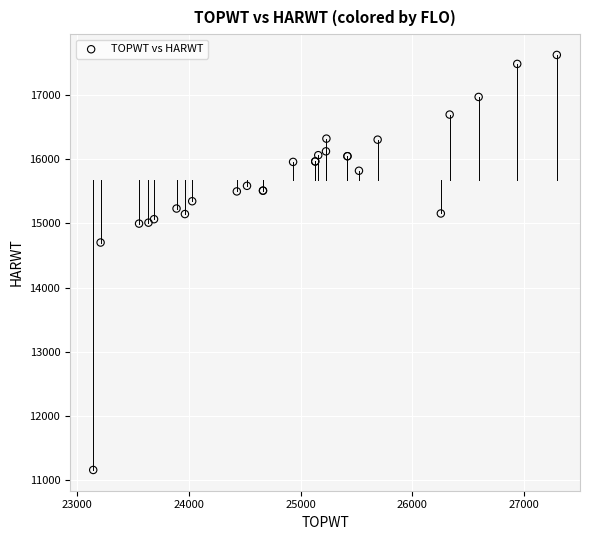

What Y value in the scatter plot is closest to 14392?

14703